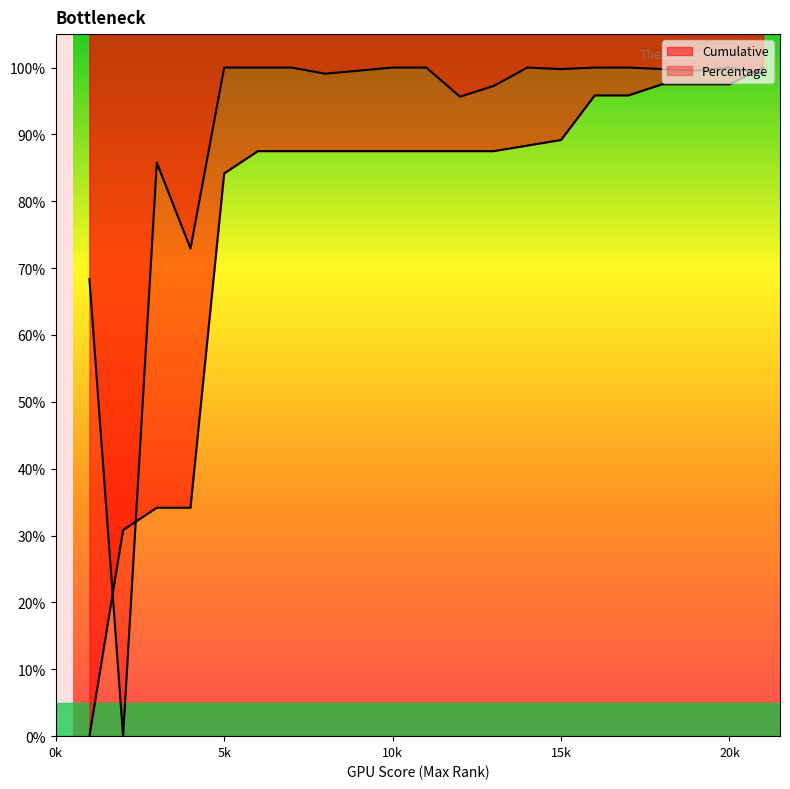

Which label corresponds to the smallest value in the chart?

1